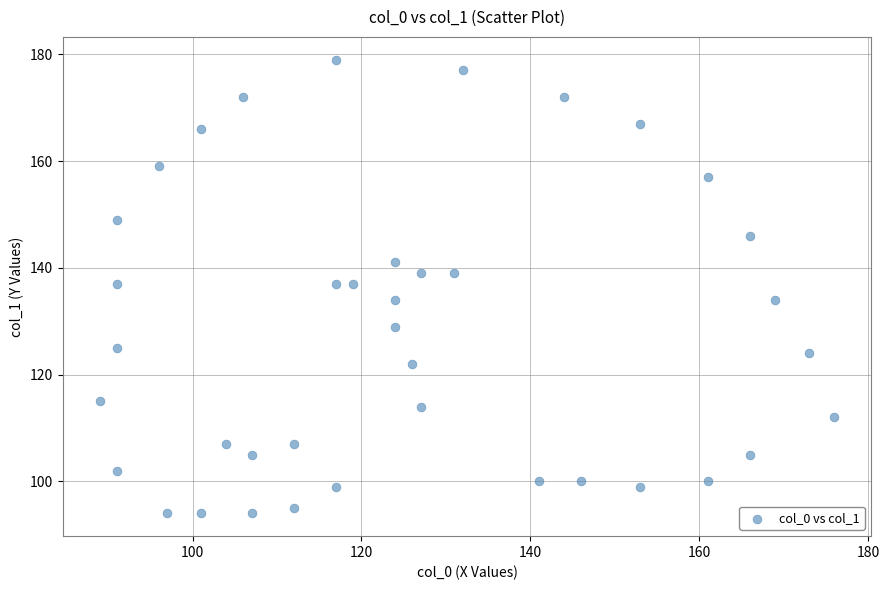

What is the range of Y values (max minus min)?

85